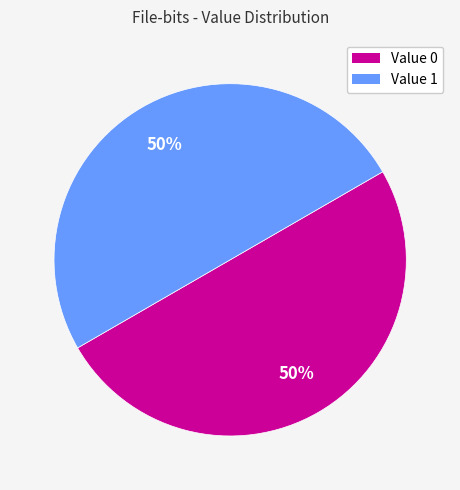

Count the number of slices in the pie.

2